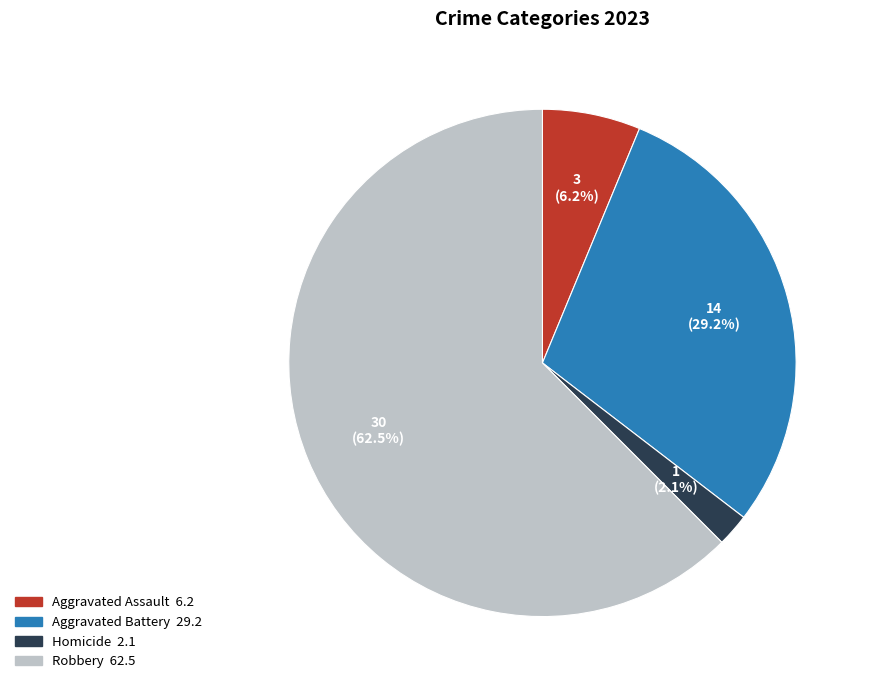

Does any single category account for the majority?

Yes